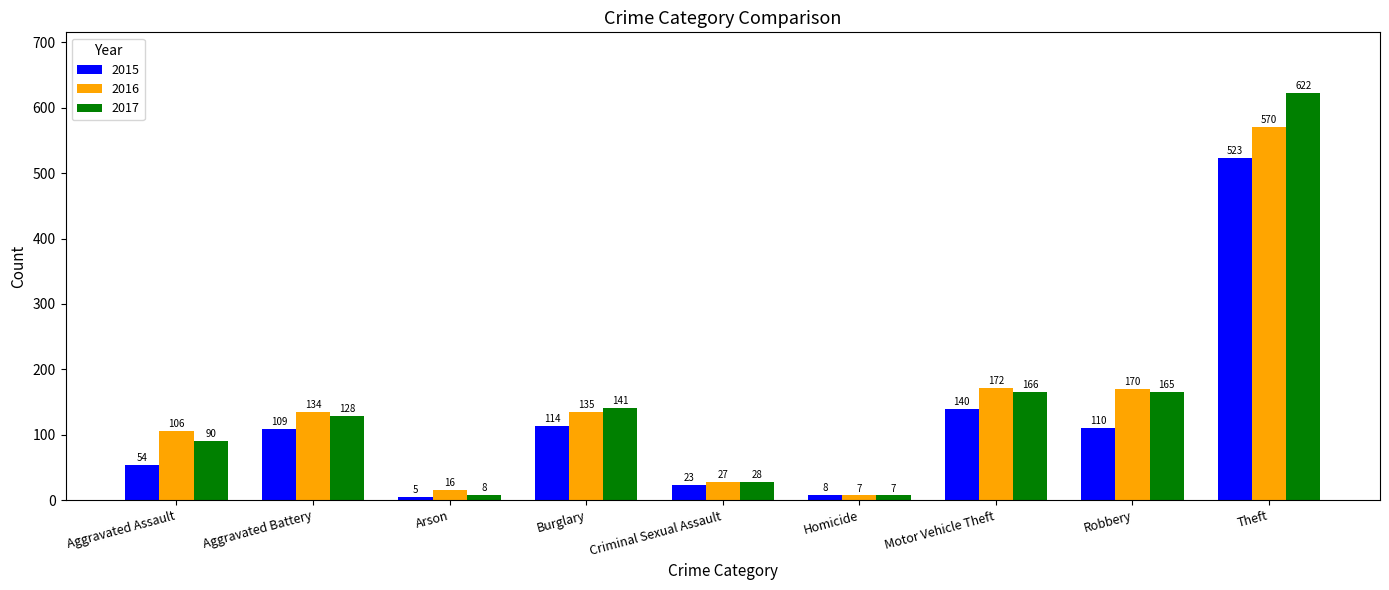

What are all the series names shown in the legend?

2015, 2016, 2017